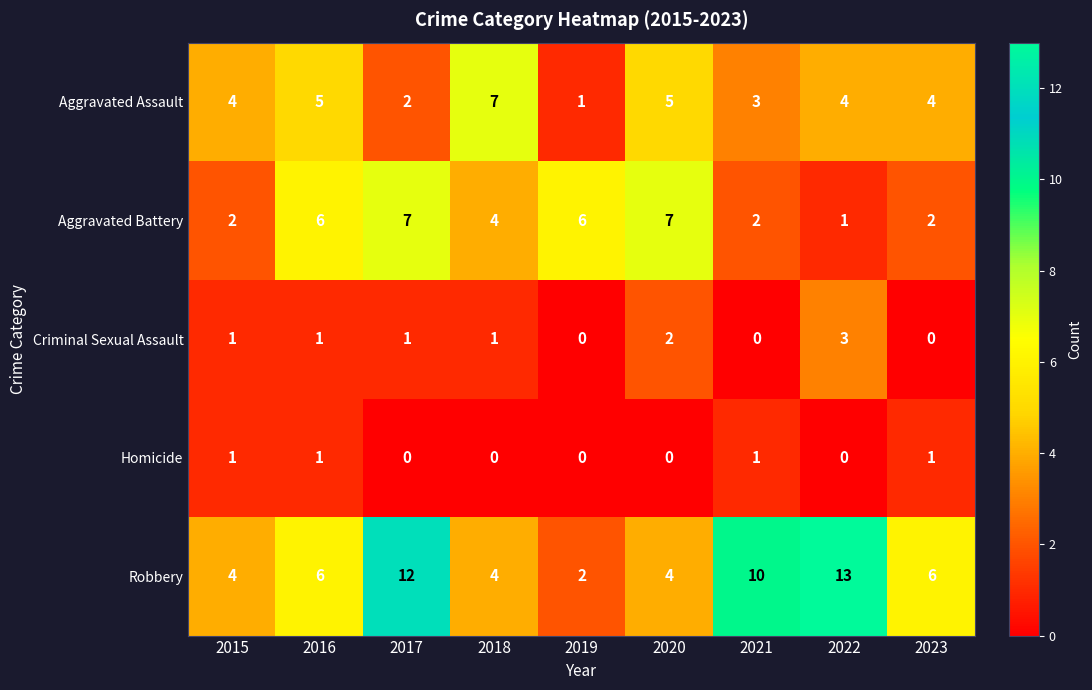

What is the maximum value for Aggravated Assault?

7